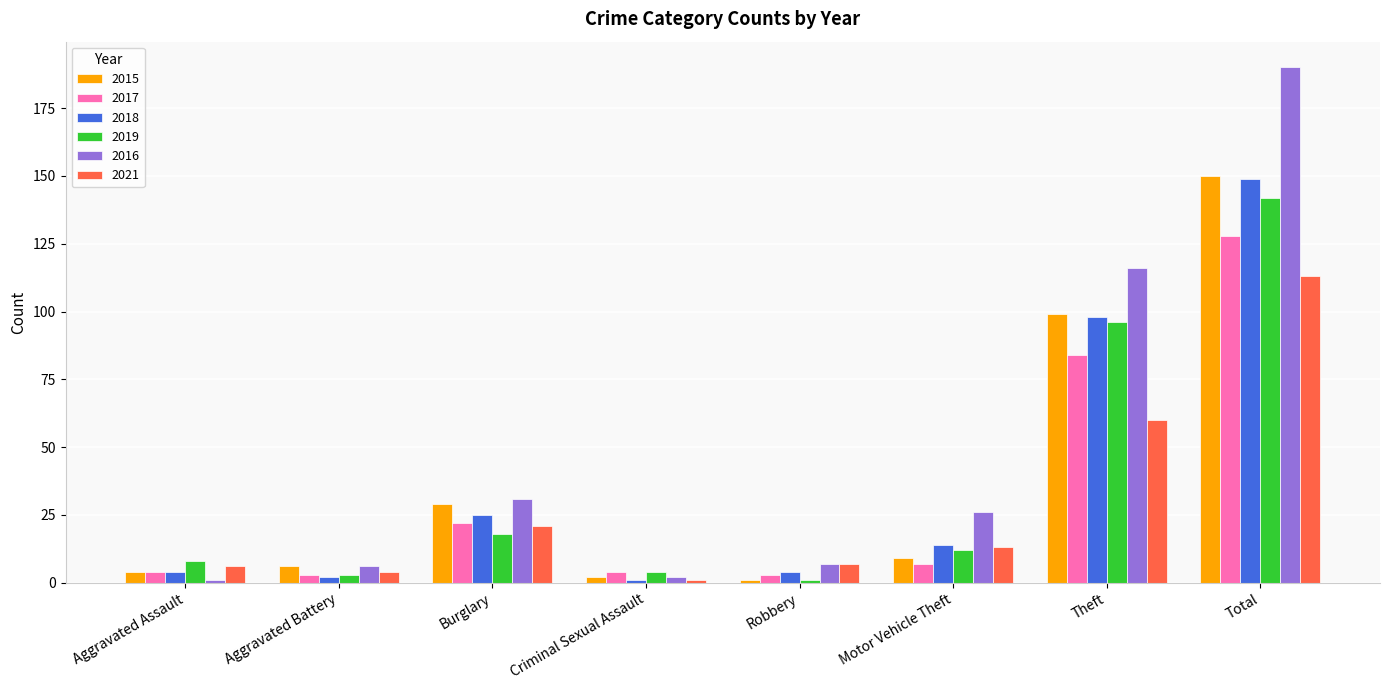

Count the number of data series in this chart.

6